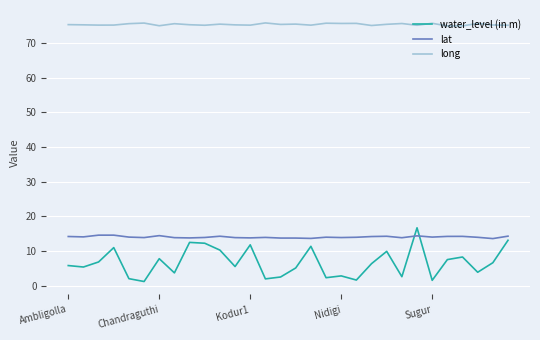

What is the maximum value for lat?

14.6